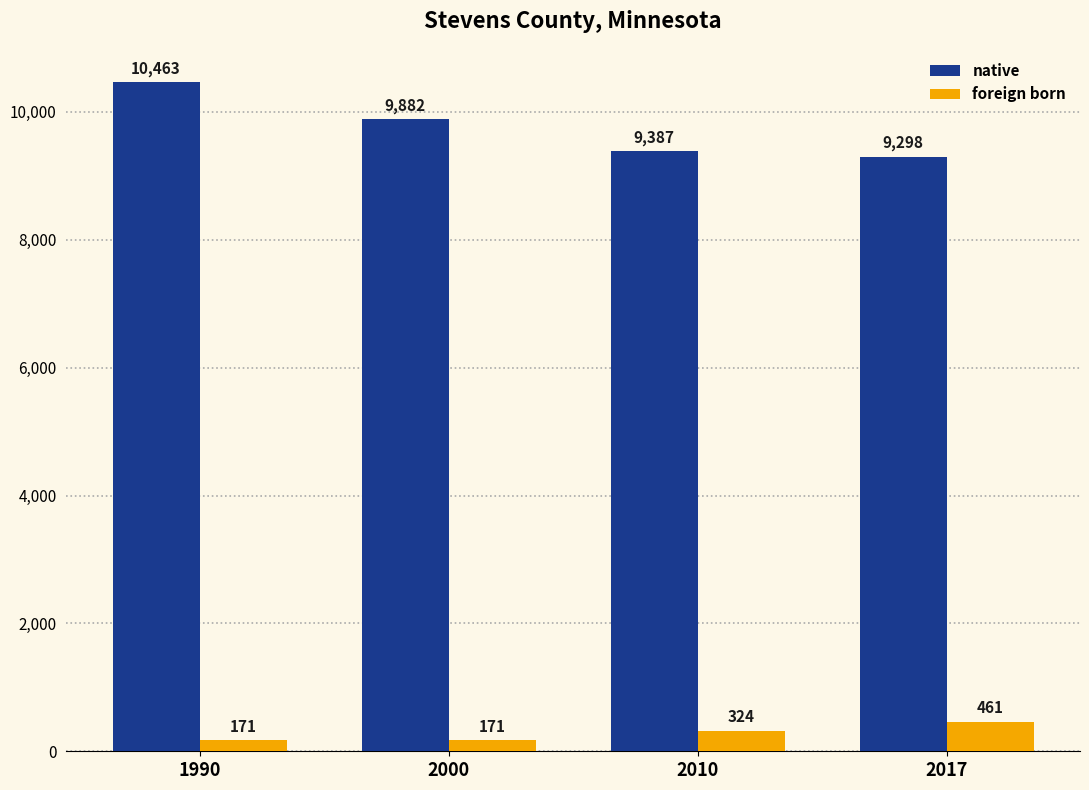

What are all the series names shown in the legend?

native, foreign born